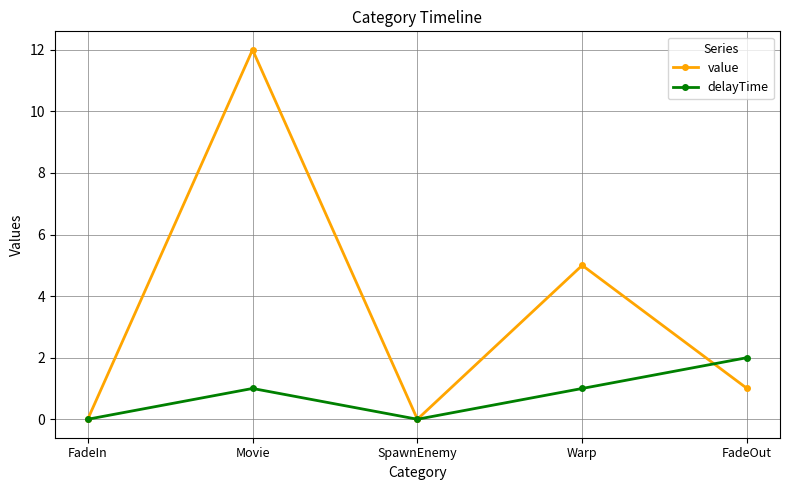

What are all the series names shown in the legend?

value, delayTime